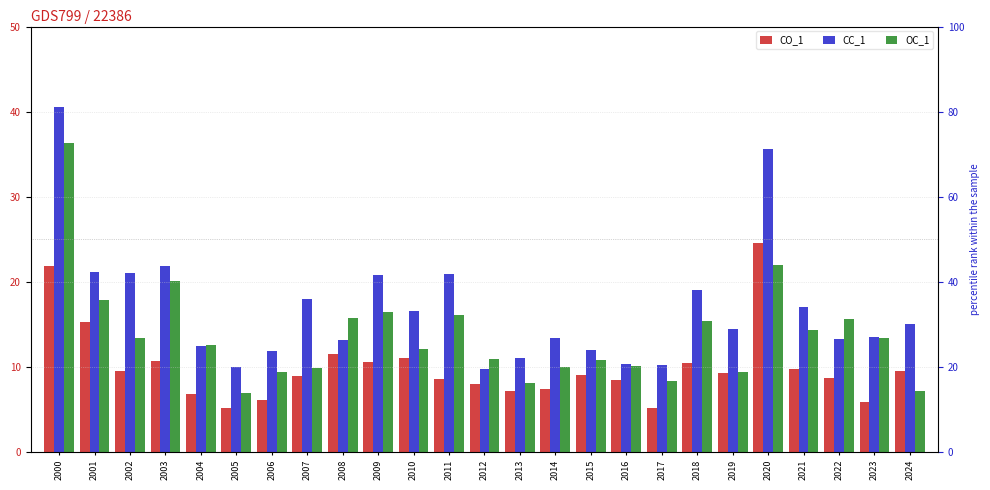

Reading left to right, transcribe all the data shown in this chart.

CO_1: 21.8	15.3	9.5	10.7	6.8	5.2	6.1	8.9	11.5	10.6	11.1	8.6	8.0	7.1	7.4	9.0	8.4	5.2	10.4	9.3	24.6	9.8	8.7	5.9	9.5
CC_1: 40.5	21.2	21.0	21.9	12.4	10.0	11.9	18.0	13.2	20.8	16.5	20.9	9.7	11.1	13.4	12.0	10.4	10.3	19.0	14.4	35.6	17.0	13.3	13.5	15.0
OC_1: 36.3	17.8	13.3	20.1	12.5	6.9	9.3	9.8	15.7	16.4	12.1	16.1	10.9	8.1	10.0	10.8	10.2	8.3	15.3	9.3	21.9	14.3	15.6	13.4	7.2